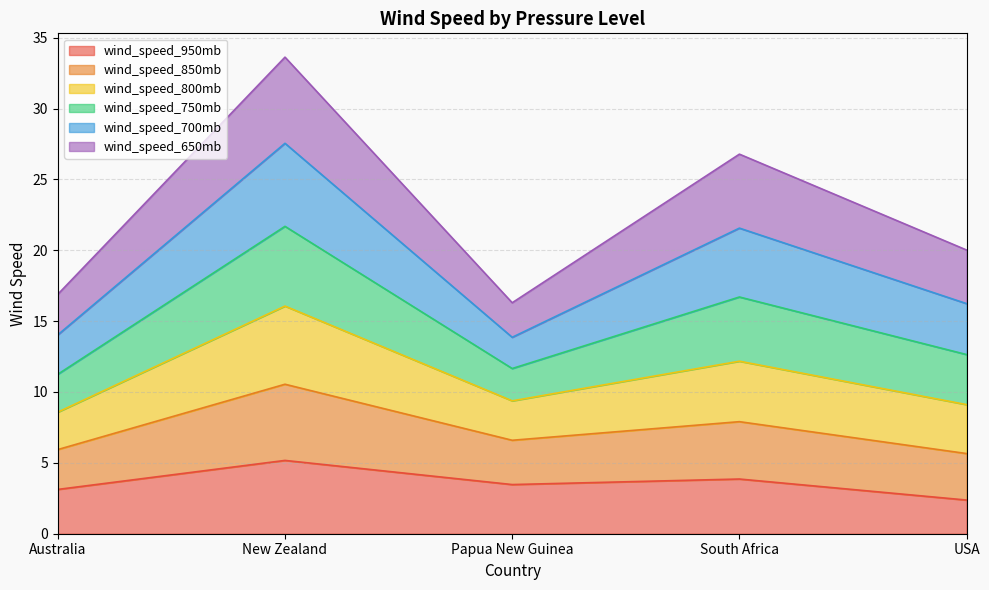

List the labels in order of wind_speed_950mb value, largest first.

New Zealand, South Africa, Papua New Guinea, Australia, USA